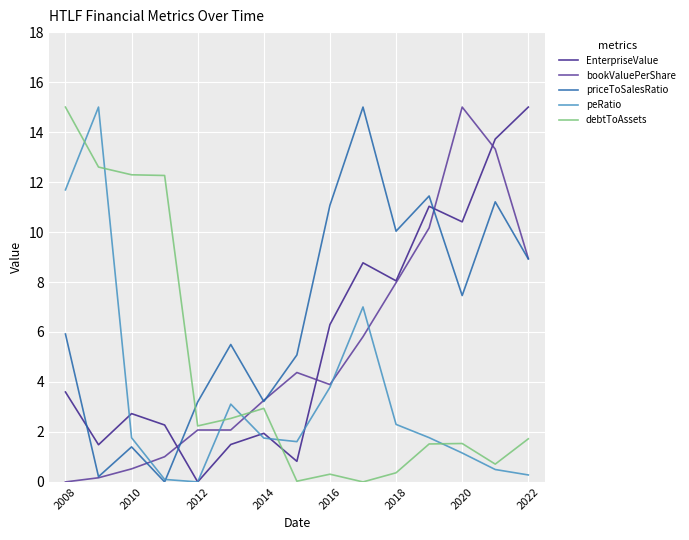

What is the greatest value displayed?

15.0